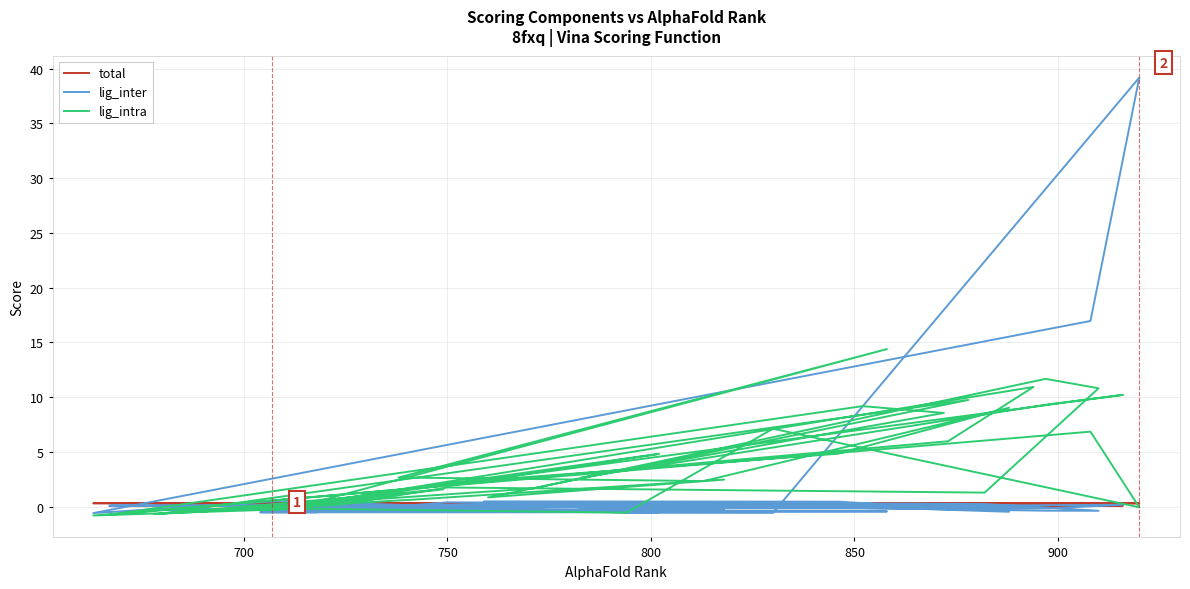

The lig_inter series shows 0.1 at 850. True or false?

True